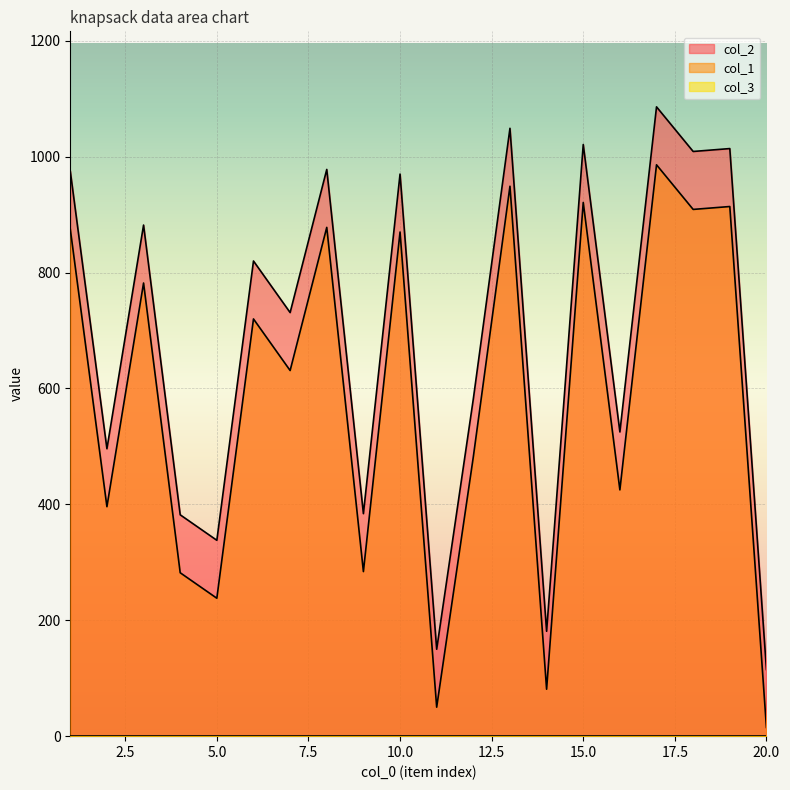

Where does the col_1 series first go above 820?

1